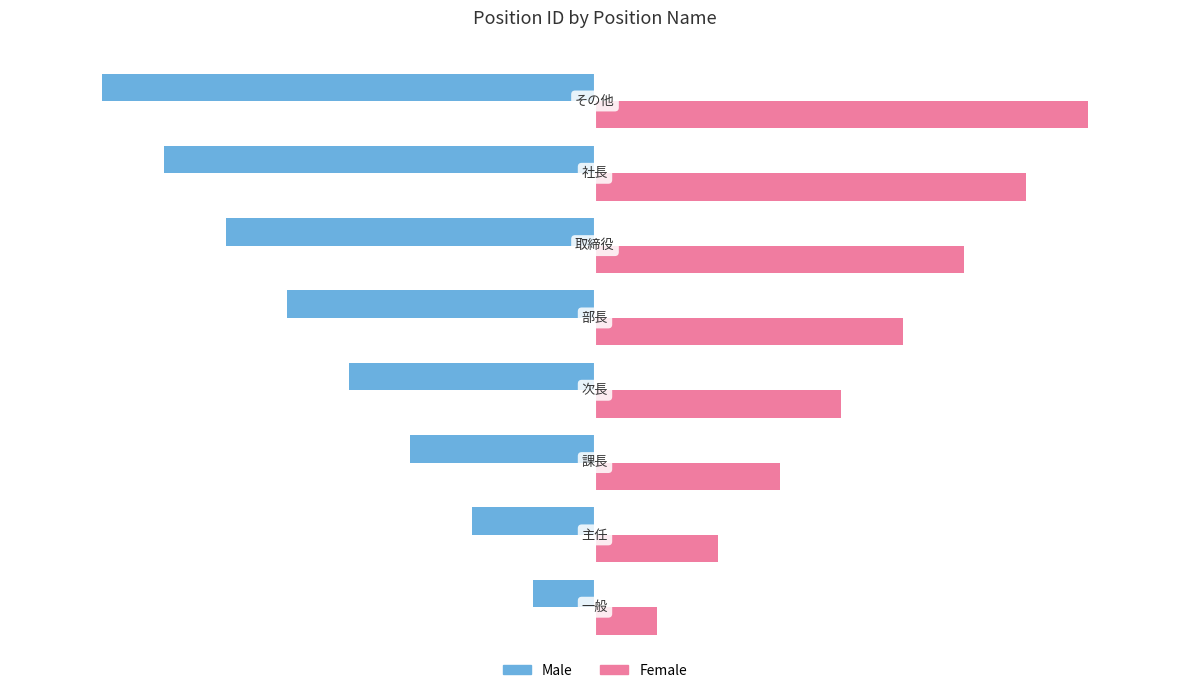

What is the difference between the second highest and second lowest values in the Female series?

5